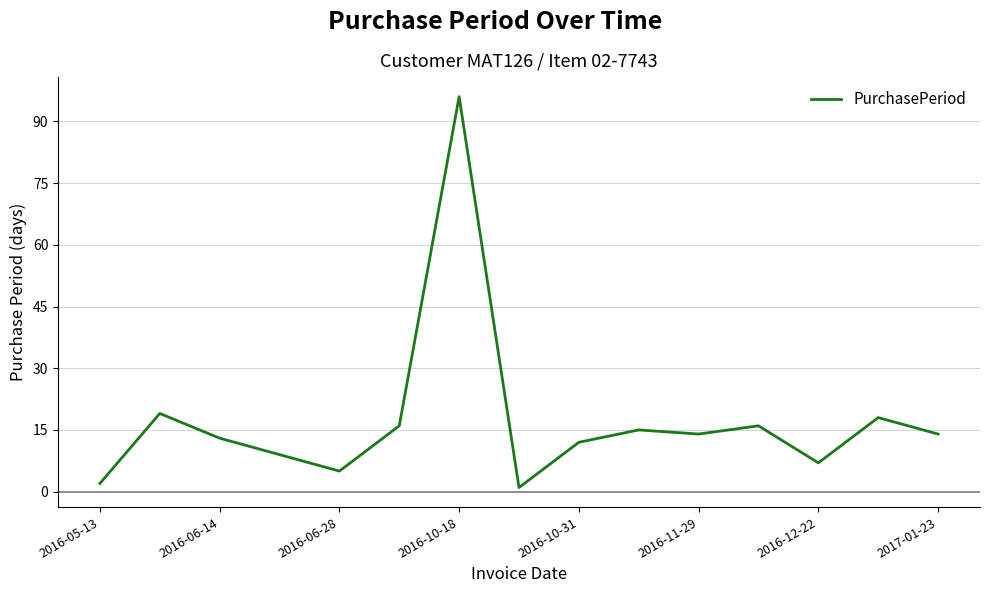

What is the greatest value displayed?

96